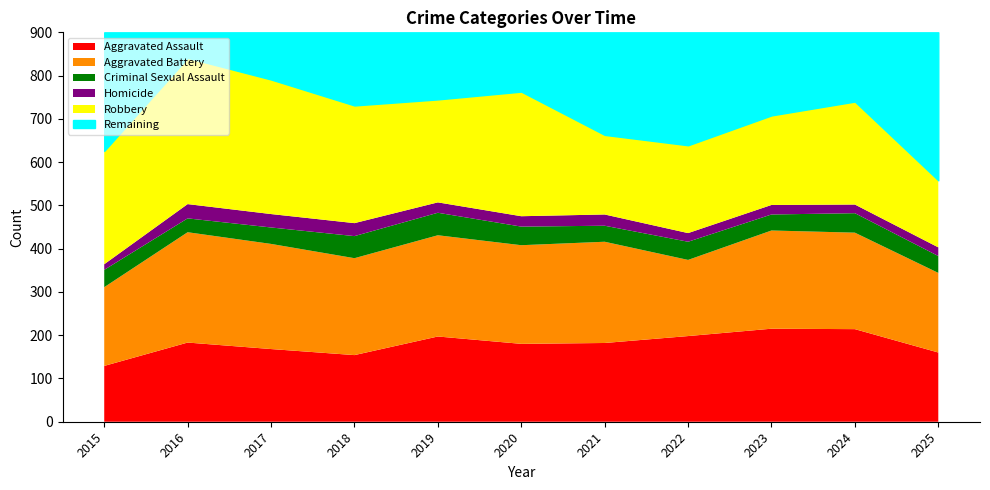

What is the total value across all series at 2019?

900